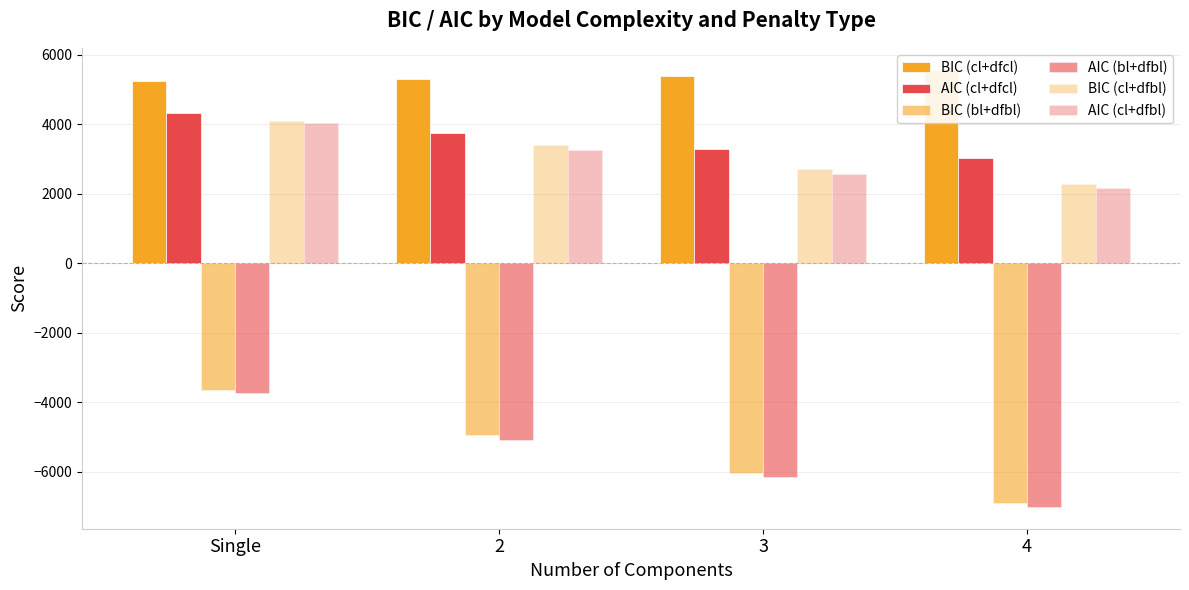

What is the minimum value shown in the chart?

-7008.4